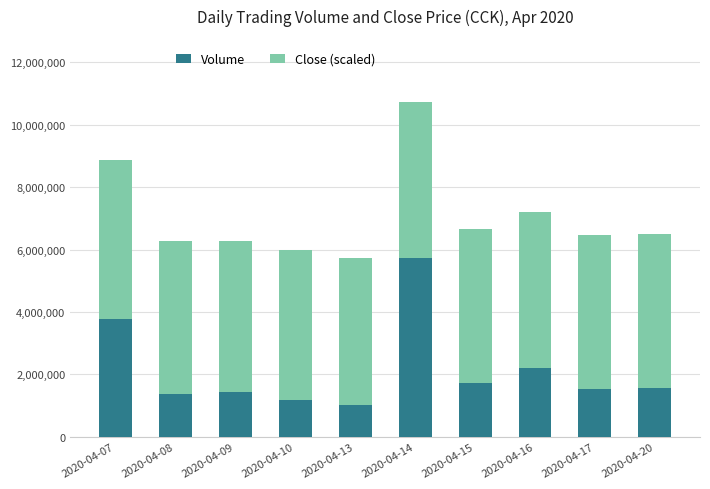

Where is Volume nearest to the value 3376700?

2020-04-07